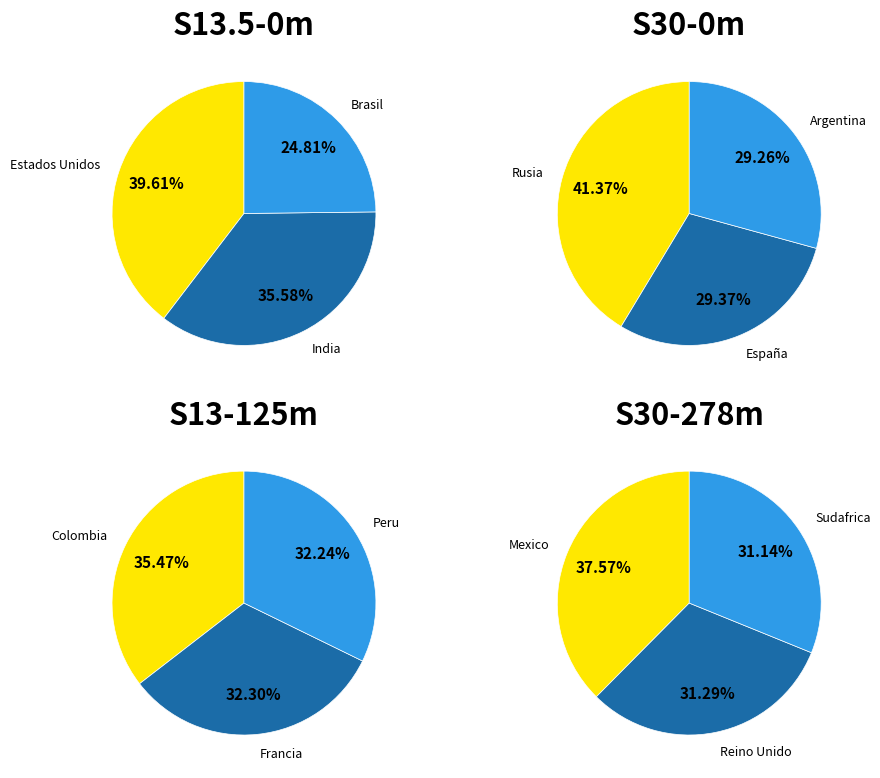

Is the sum of India and Mexico greater than half?

No